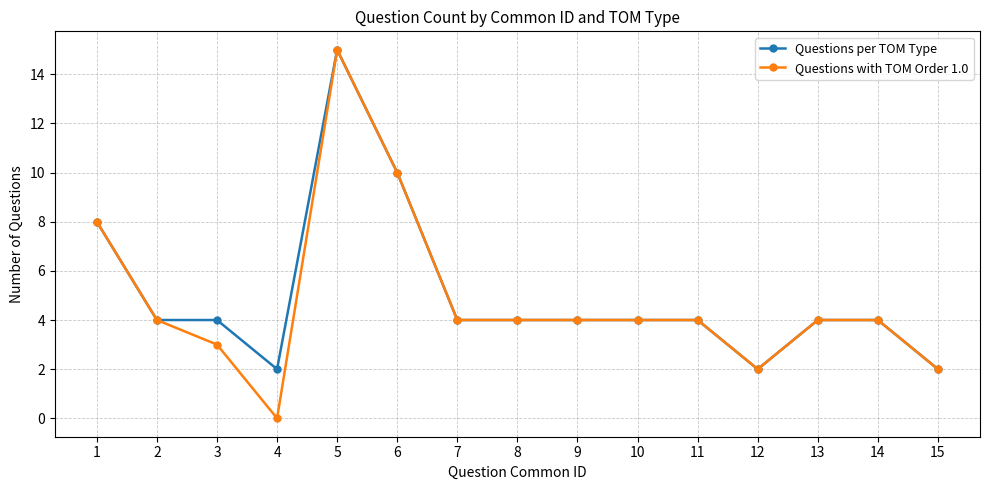

How many categories are shown in the chart?

15